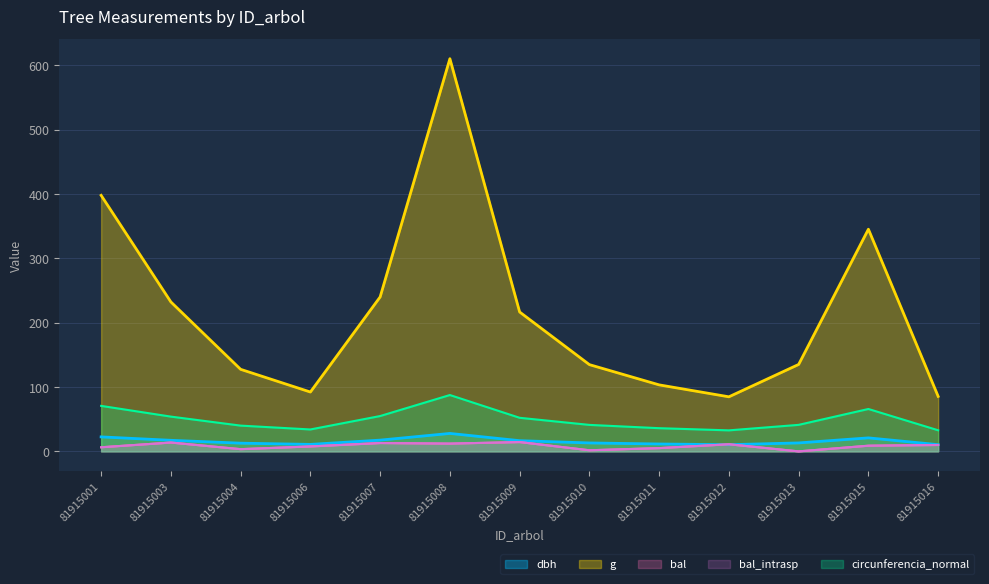

After their last crossing, which series has the higher values: bal or dbh?

dbh